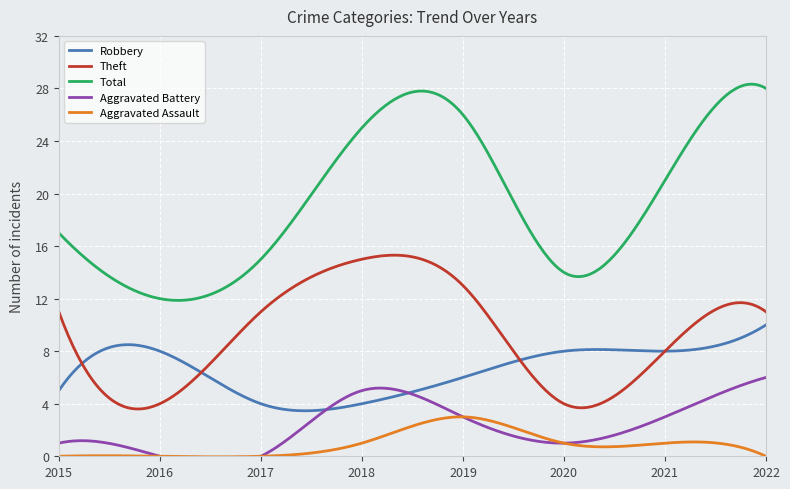

Rank the series by their maximum value, from lowest to highest.

Aggravated Assault, Aggravated Battery, Robbery, Theft, Total